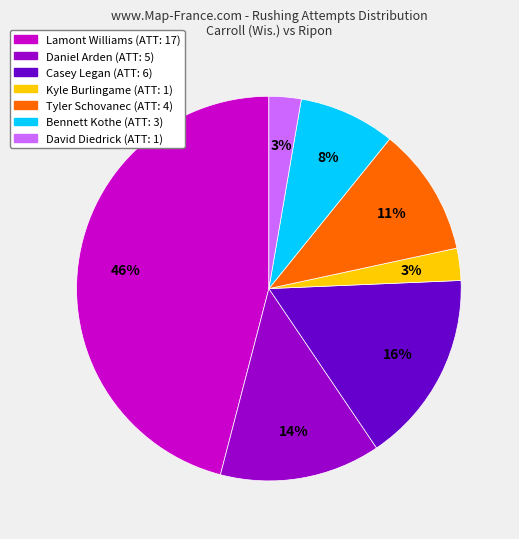

To the nearest percent, what portion does Lamont Williams represent?

46%